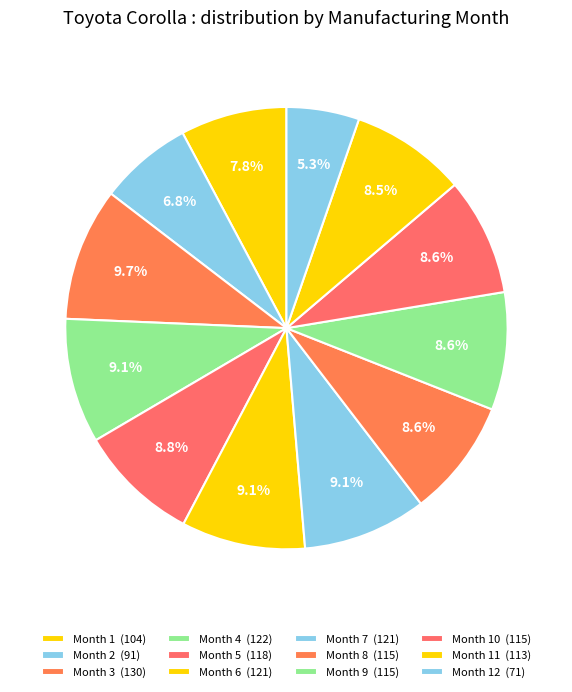

How many slices are in this pie chart?

12